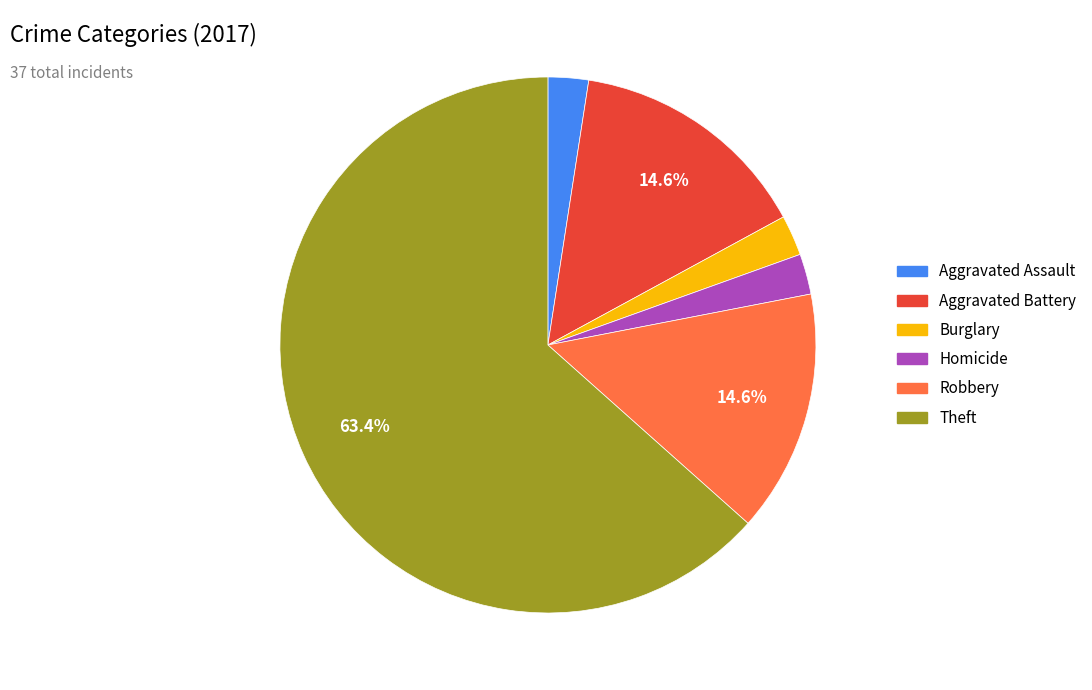

Is there a majority slice in this chart?

Yes